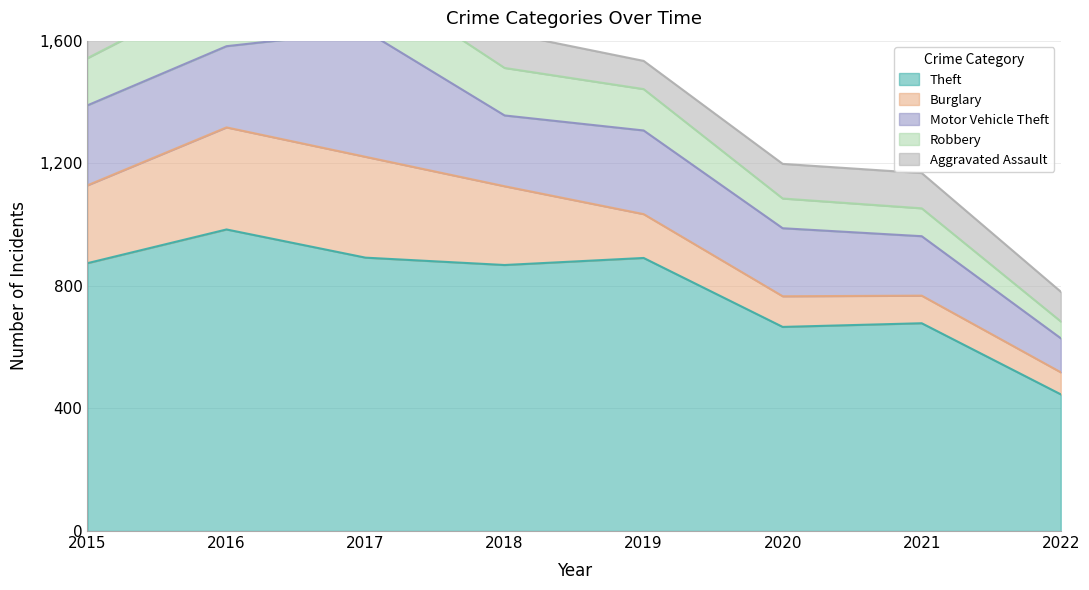

At which category is the sum across all series the highest?

2017